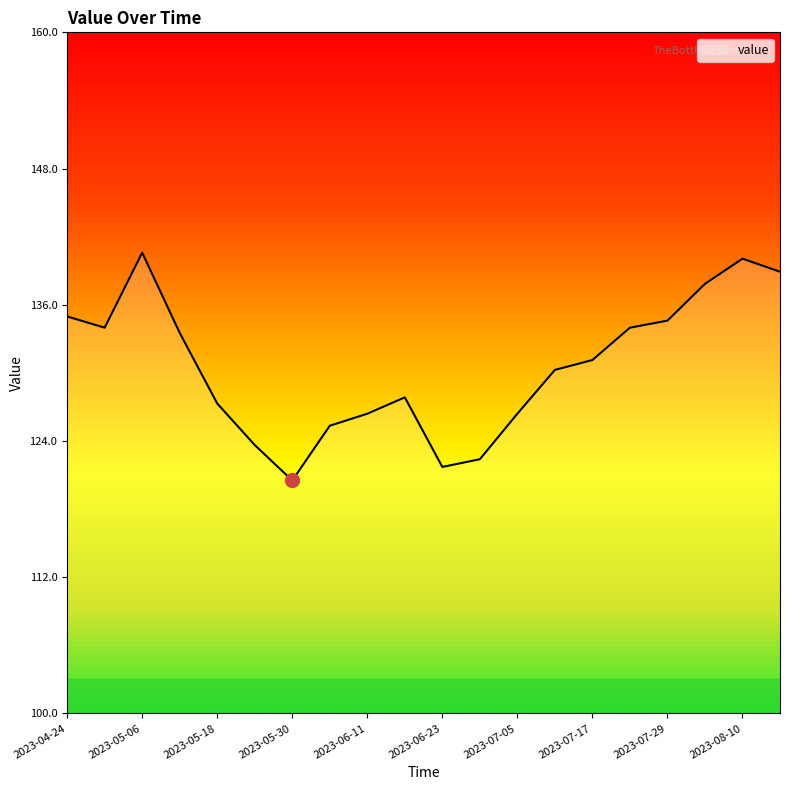

What is the maximum value shown in the chart?

140.6